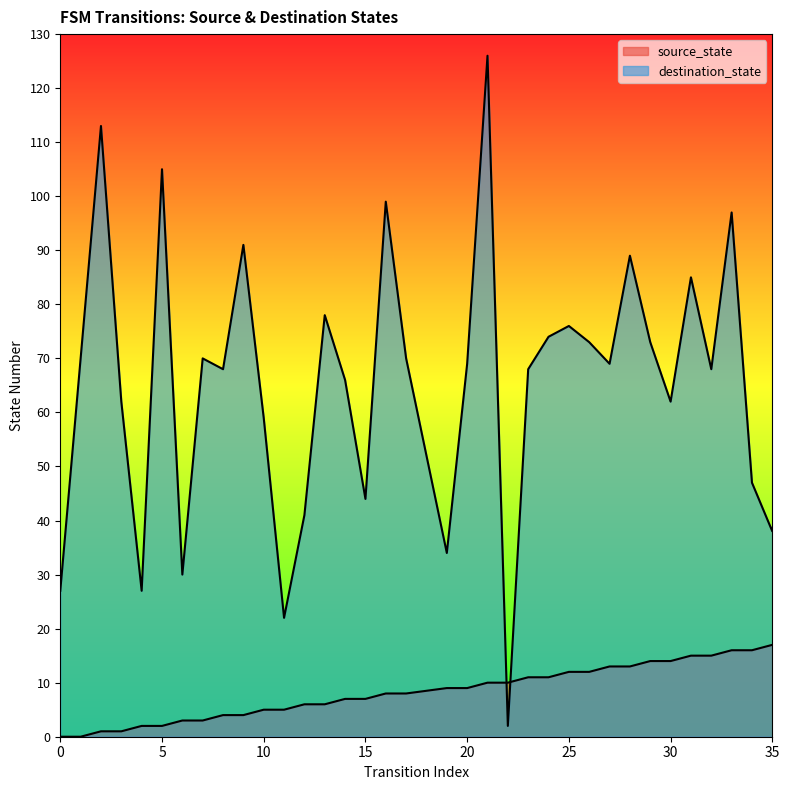

Which series has the largest range (max minus min)?

destination_state